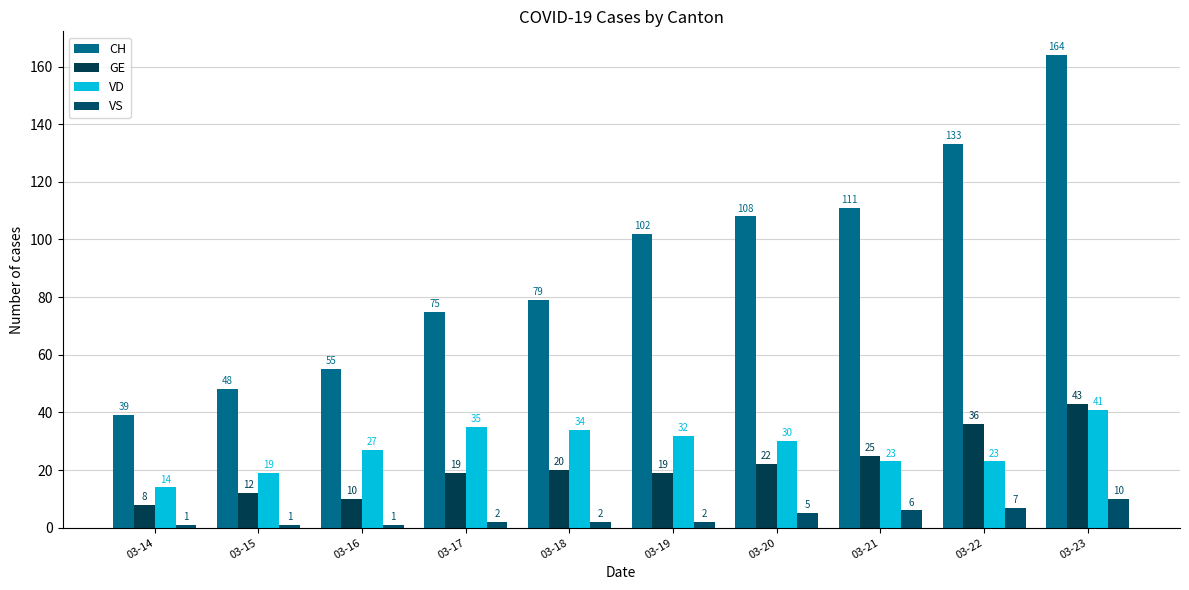

Reading left to right, what are all the values shown in this chart?

CH: 39	48	55	75	79	102	108	111	133	164
GE: 8	12	10	19	20	19	22	25	36	43
VD: 14	19	27	35	34	32	30	23	23	41
VS: 1	1	1	2	2	2	5	6	7	10